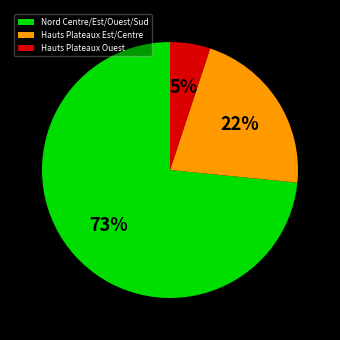

To the nearest percent, what is the difference between the largest and smallest slice percentages?

68%